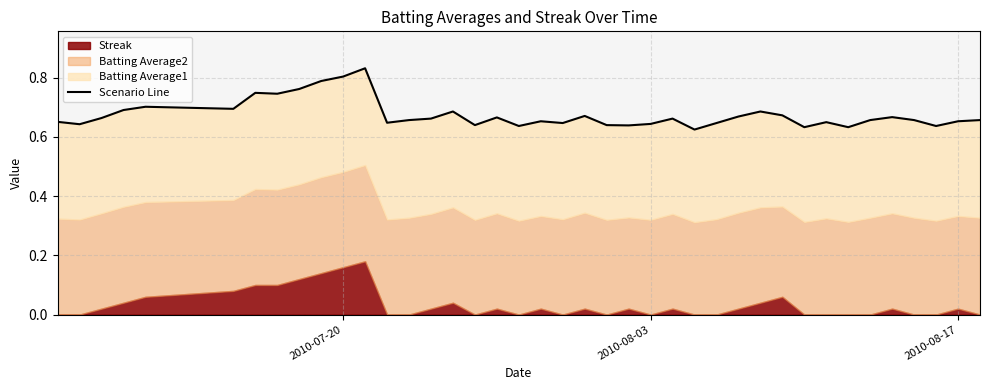

Reading right to left, list all the values displayed in this chart.

0.7	0.7	0.6	0.7	0.7	0.7	0.6	0.7	0.6	0.7	0.7	0.7	0.6	0.6	0.7	0.6	0.6	0.6	0.7	0.6	0.7	0.6	0.7	0.6	0.7	0.7	0.7	0.6	0.8	0.8	0.8	0.8	0.7	0.7	0.7	0.7	0.7	0.7	0.6	0.7